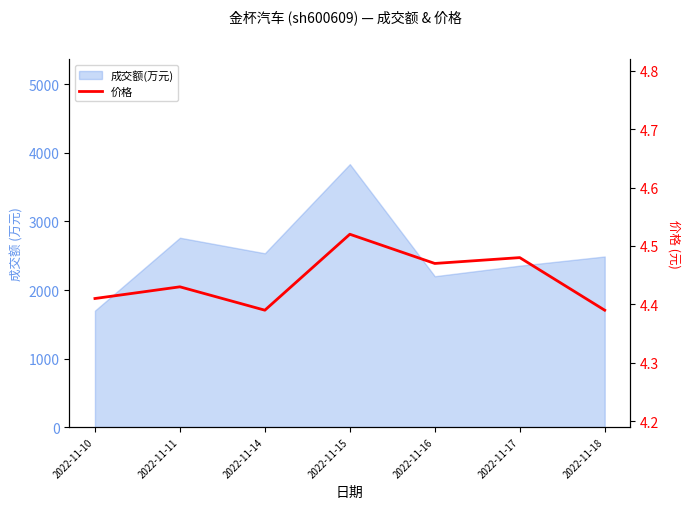

True or false: the data shows 2.4 at 2022-11-17.

False